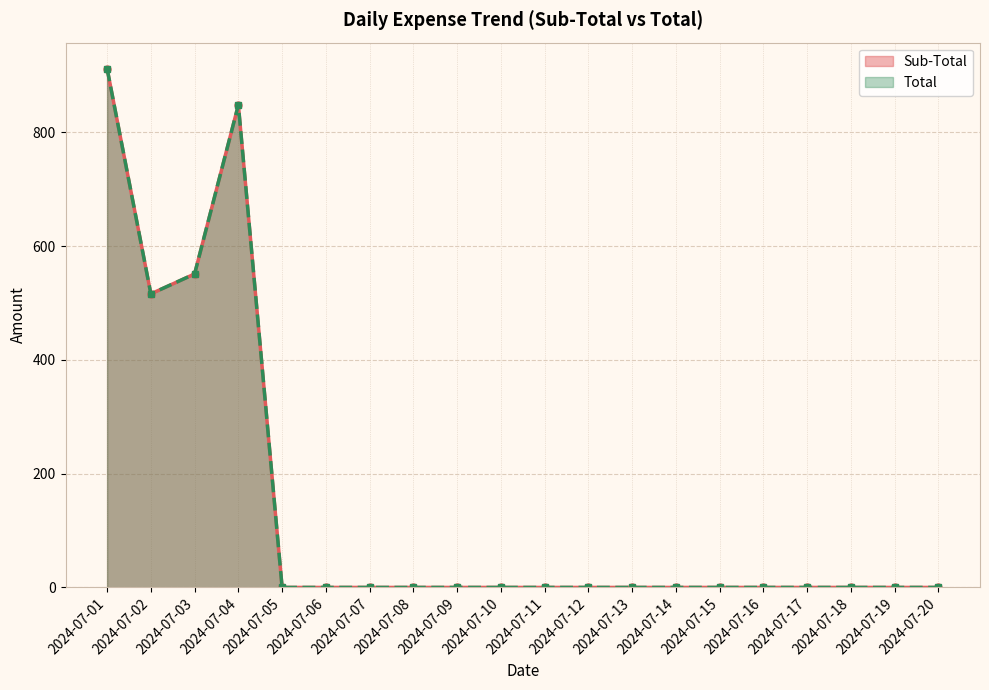

How many positive values does the Total series have?

4